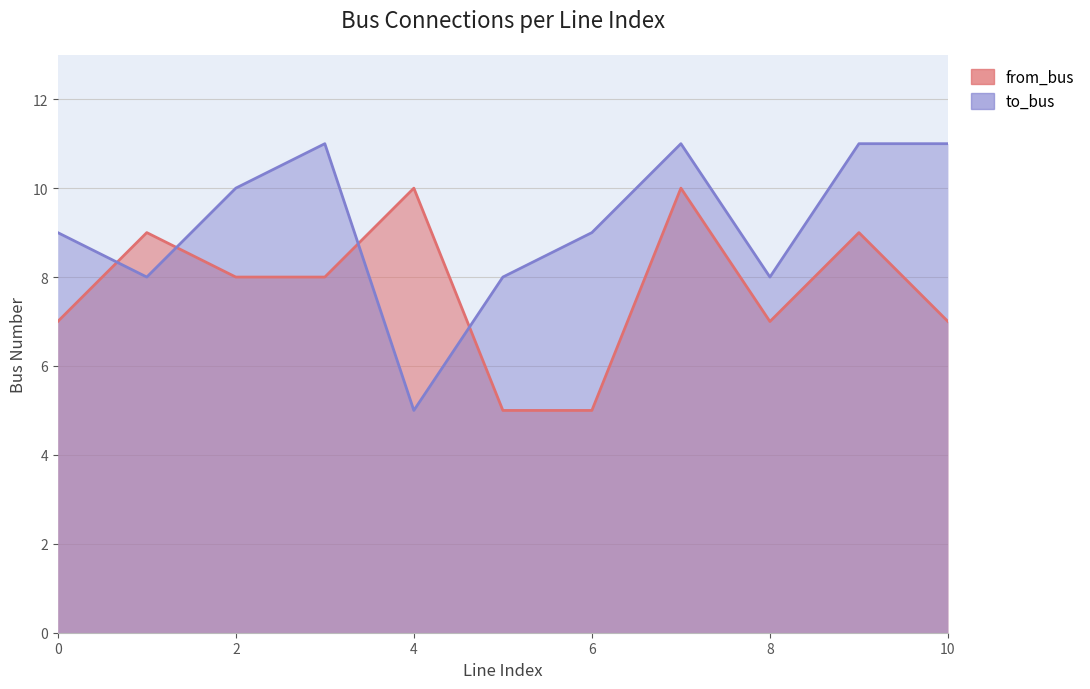

At how many categories does at least one series exceed 6?

11